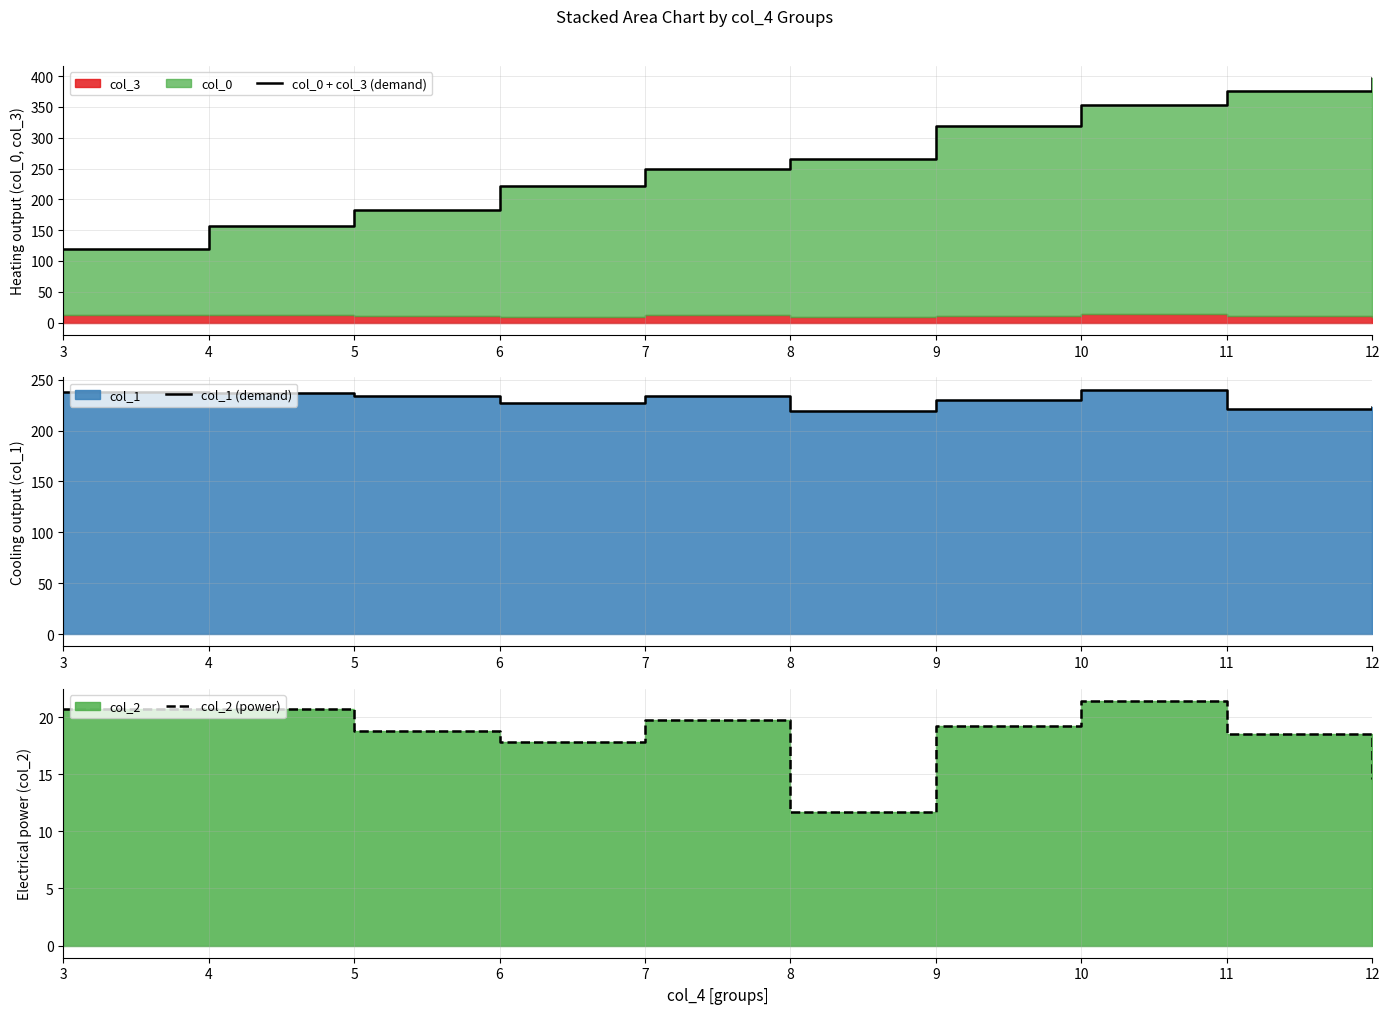

What is the average value of the col_2 (power) series?

18.4